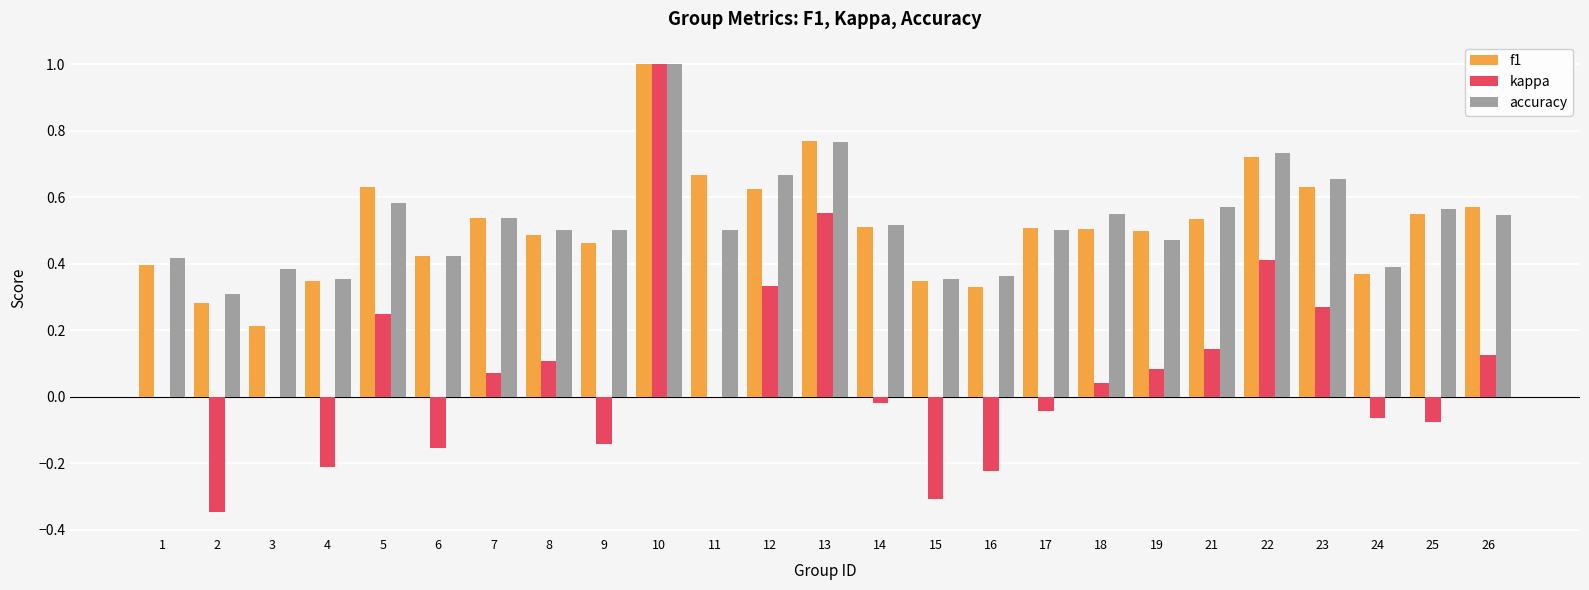

How many groups of bars are there?

25